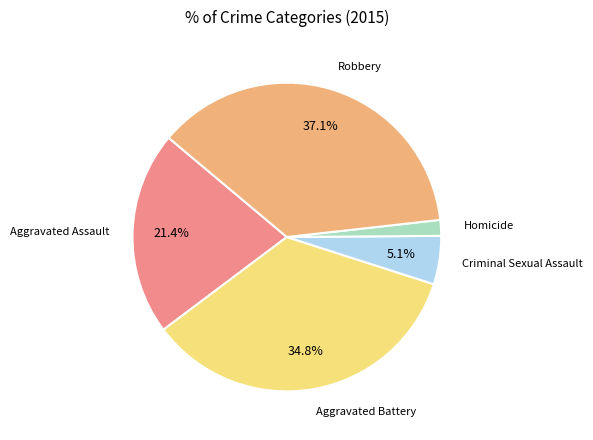

Is there a majority slice in this chart?

No